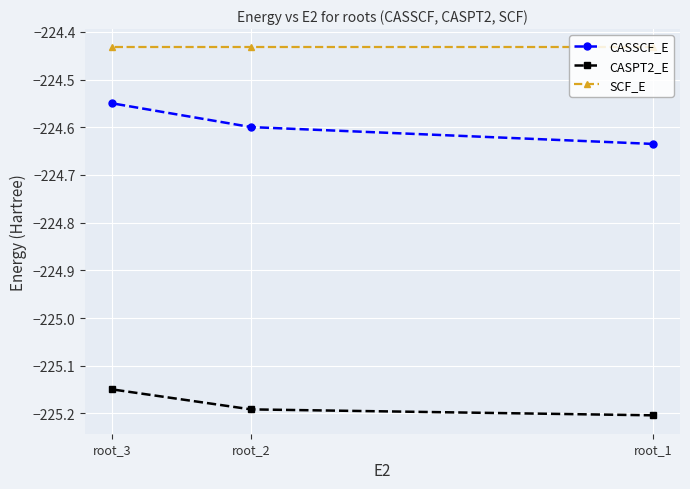

Which series changed the most between root_2 and root_3?

CASSCF_E